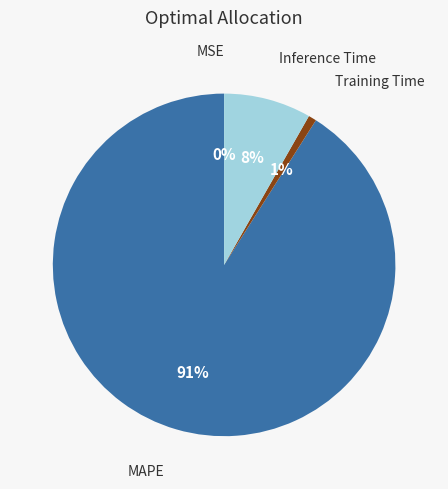

Is there any slice that represents more than half of the pie?

Yes